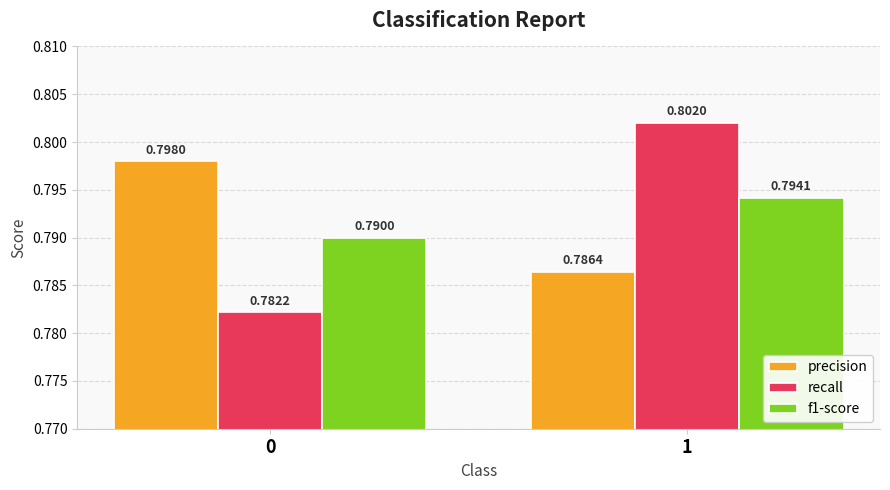

What is the sum of the precision values at 1 and 0?

1.6